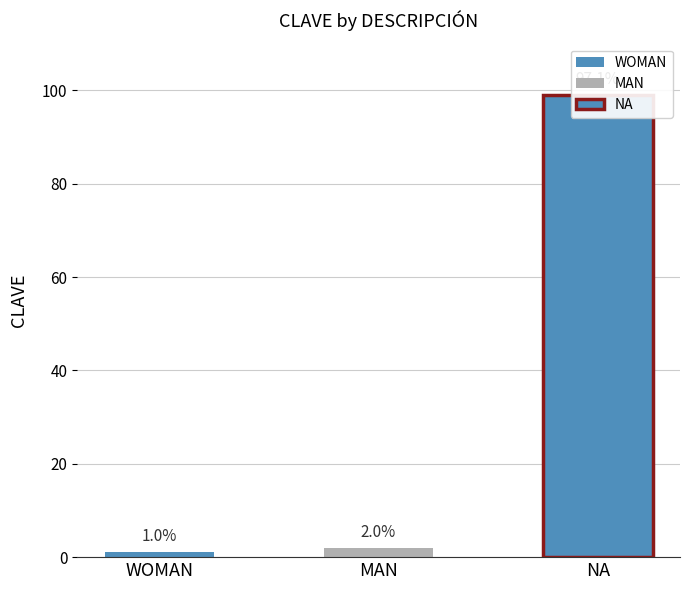

Where does the data first go above 2?

NA